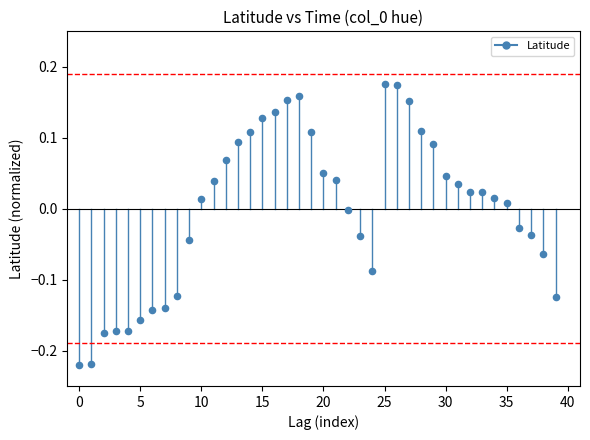

What is the range of Y values (max minus min)?

0.4